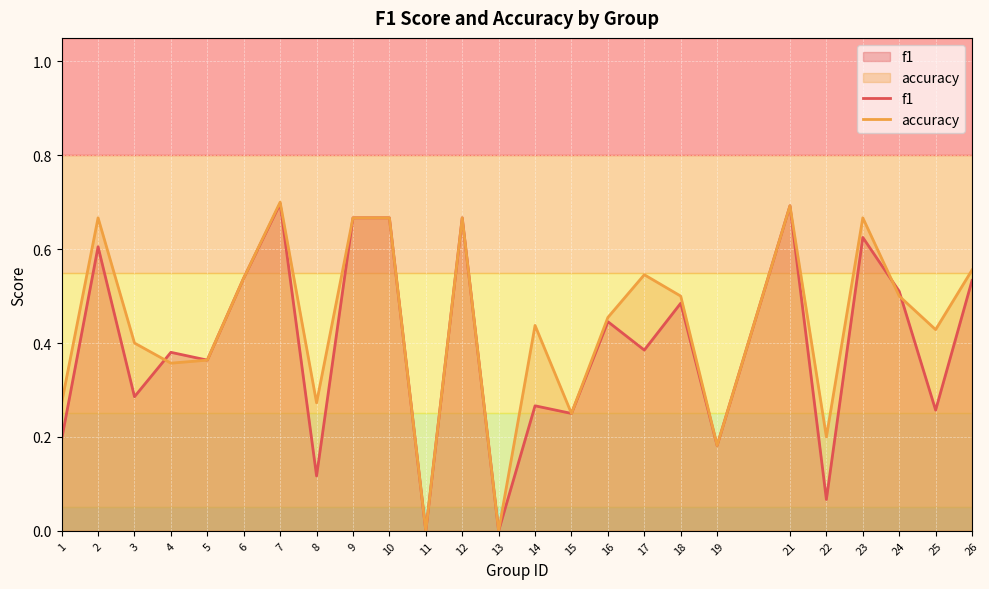

The value of f1 at 7 is 0.4. True or false?

False